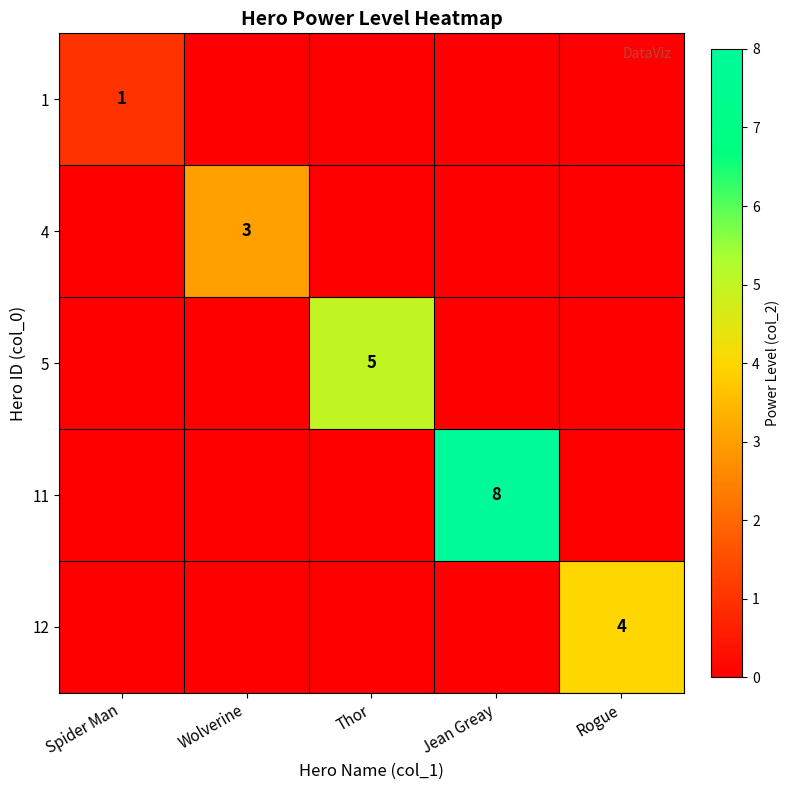

What is the spread (max minus min) of values at Spider Man?

1